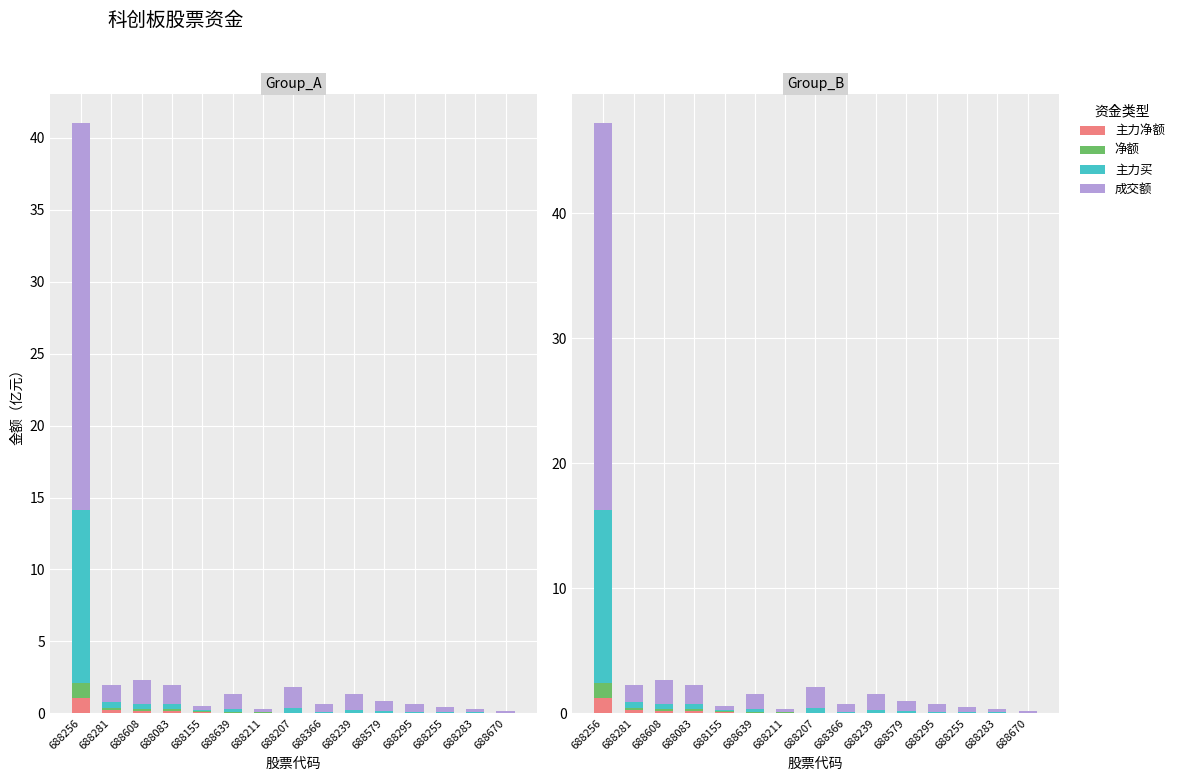

Which series has the largest total across all categories?

成交额